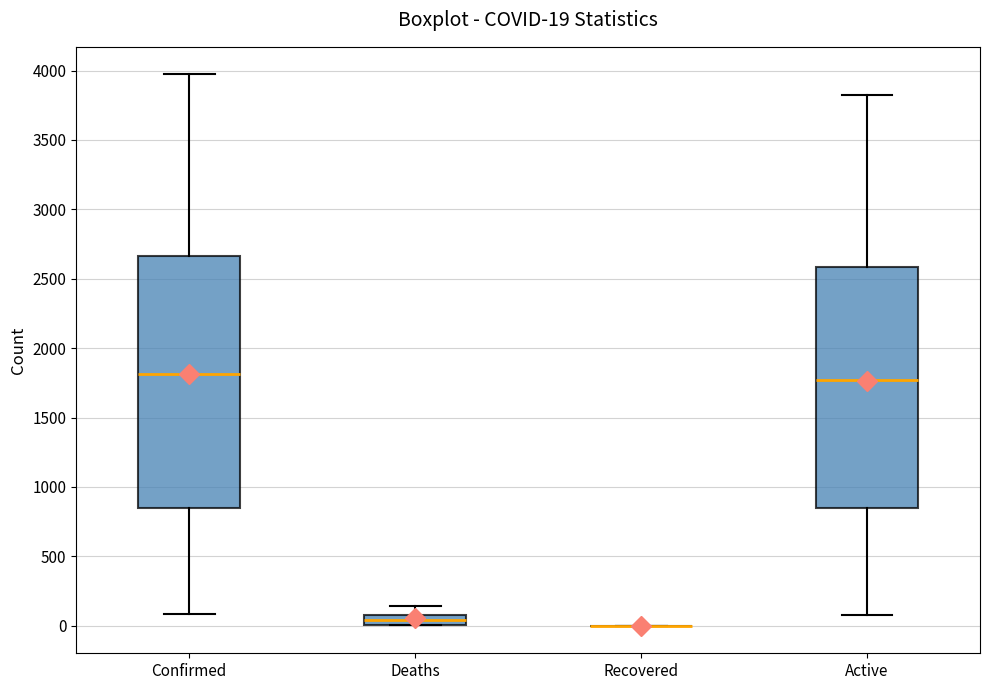

Comparing the boxes themselves (not the whiskers), which one is the tallest?

Confirmed